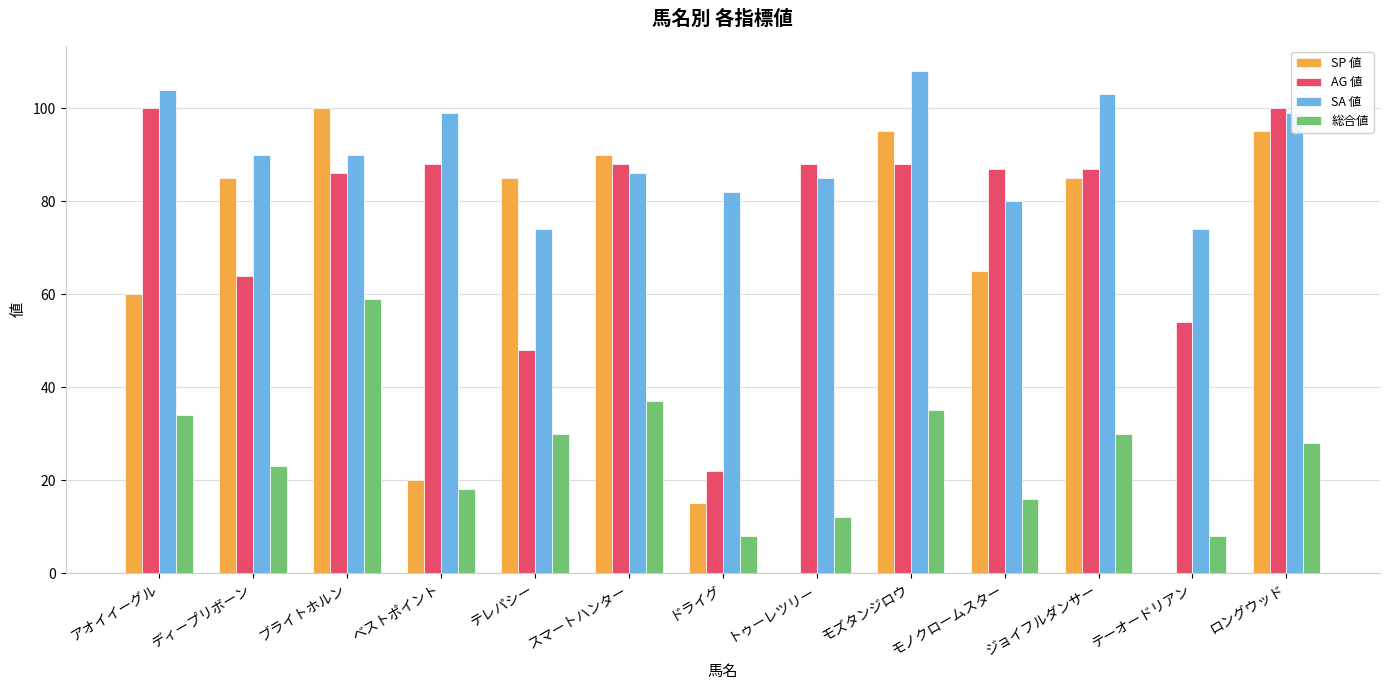

The value of 総合値 at ロングウッド is 7. True or false?

False